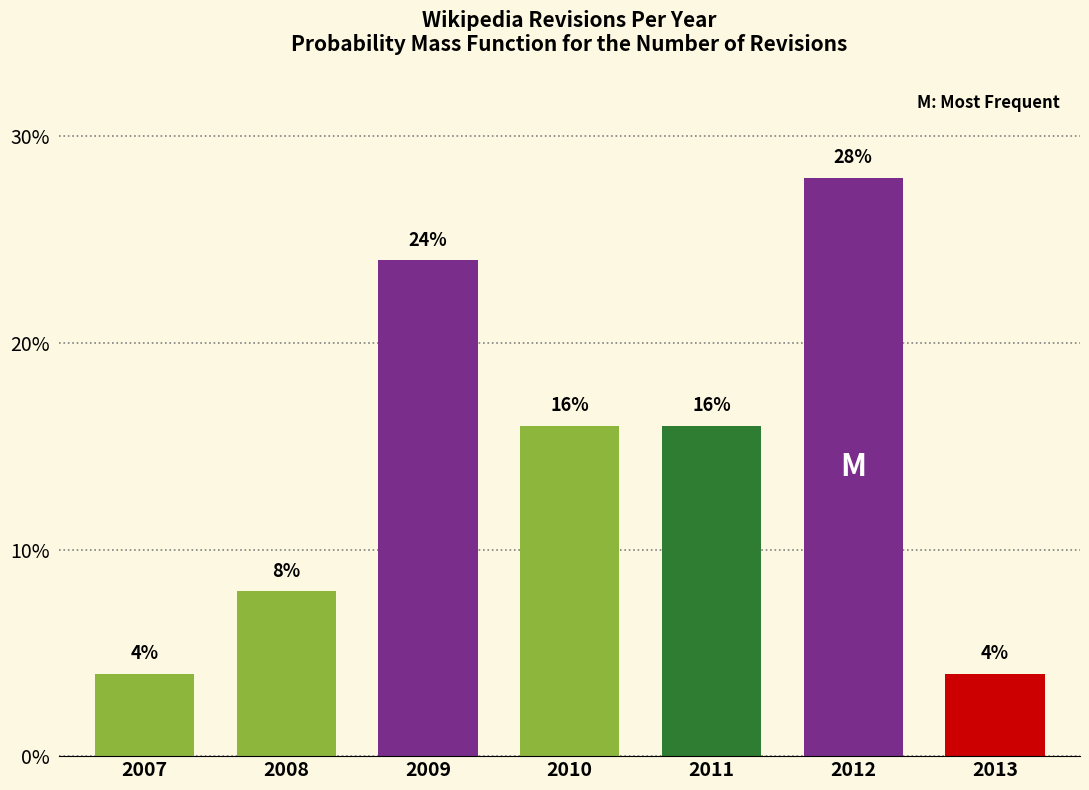

Reading right to left, what are all the values shown in this chart?

4.0	28.0	16.0	16.0	24.0	8.0	4.0